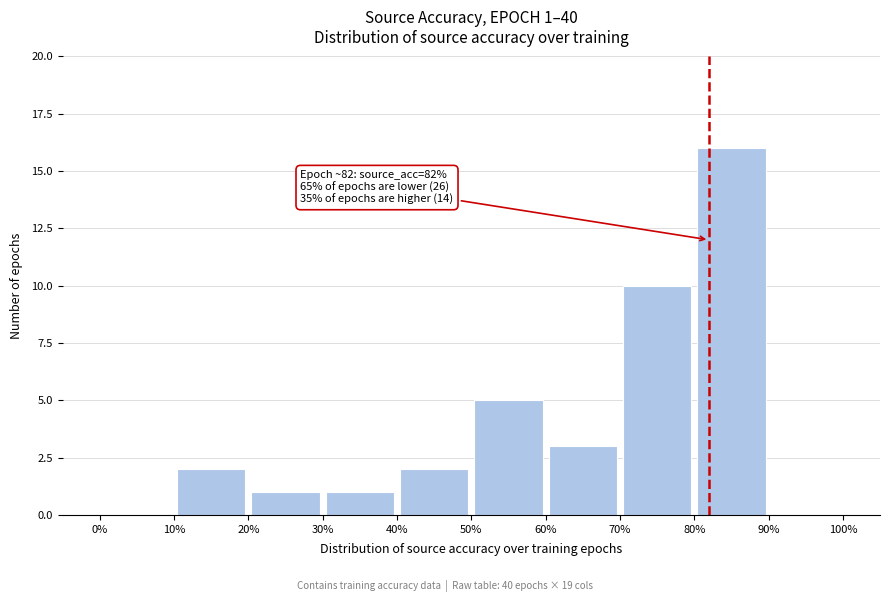

Over which range of the x-axis is the bar tallest?

80% to 90%